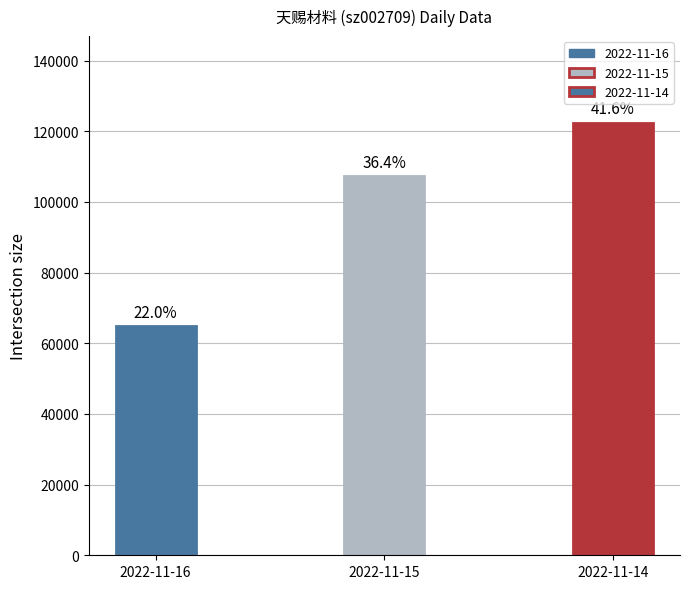

What is the value of the 2nd bar from the left?

107382